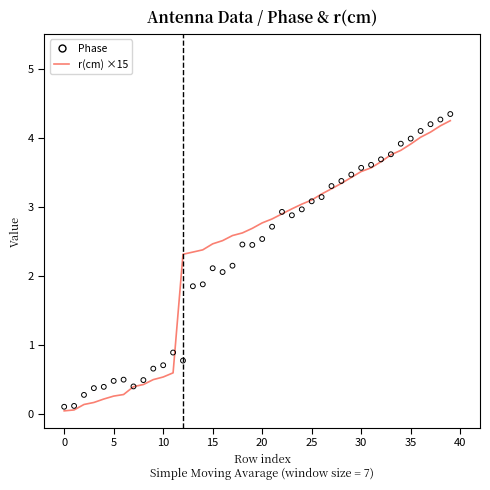

Which series has the largest Y range (max minus min)?

Phase